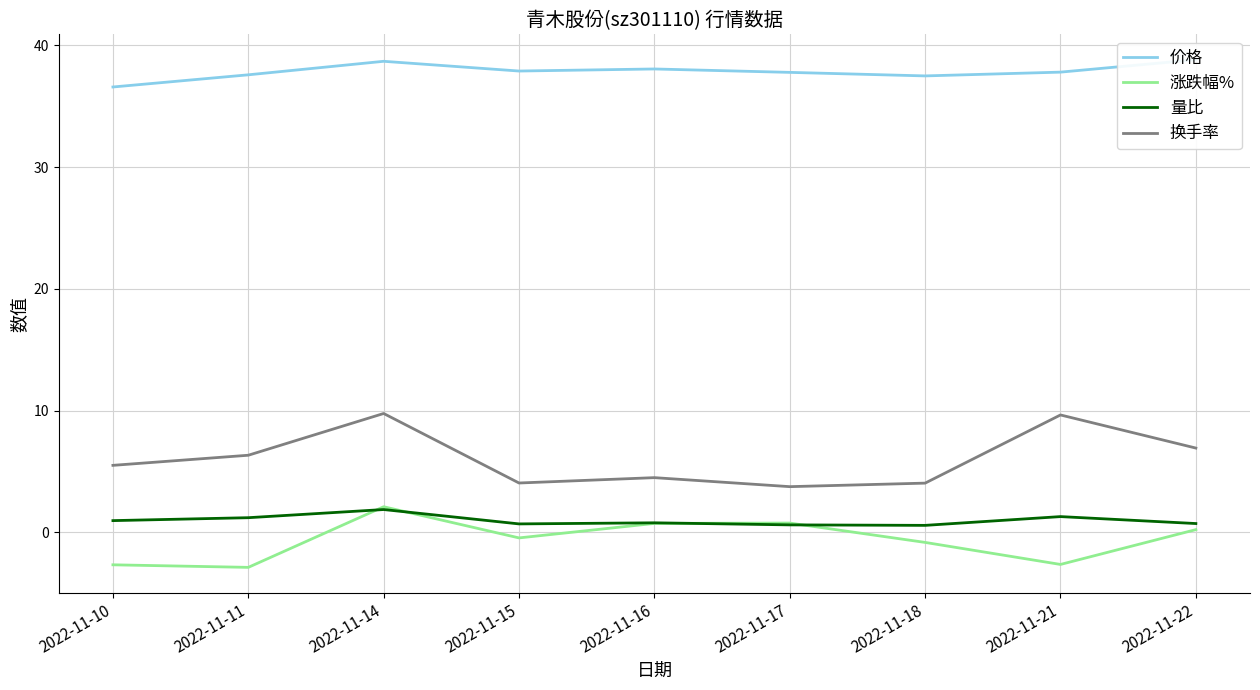

Reading left to right, what are all the values shown in this chart?

价格: 36.6	37.6	38.7	37.9	38.1	37.8	37.5	37.8	38.8
涨跌幅%: -2.7	-2.9	2.1	-0.5	0.7	0.8	-0.8	-2.6	0.2
量比: 1.0	1.2	1.9	0.7	0.8	0.6	0.6	1.3	0.7
换手率: 5.5	6.3	9.8	4.1	4.5	3.8	4.0	9.7	6.9